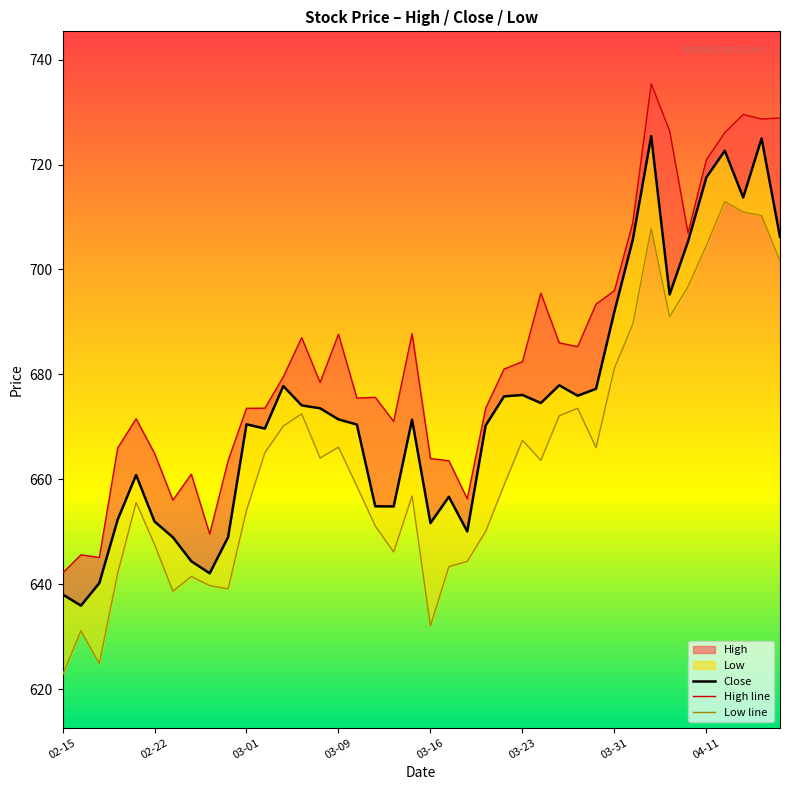

Does the chart have visible grid lines?

No